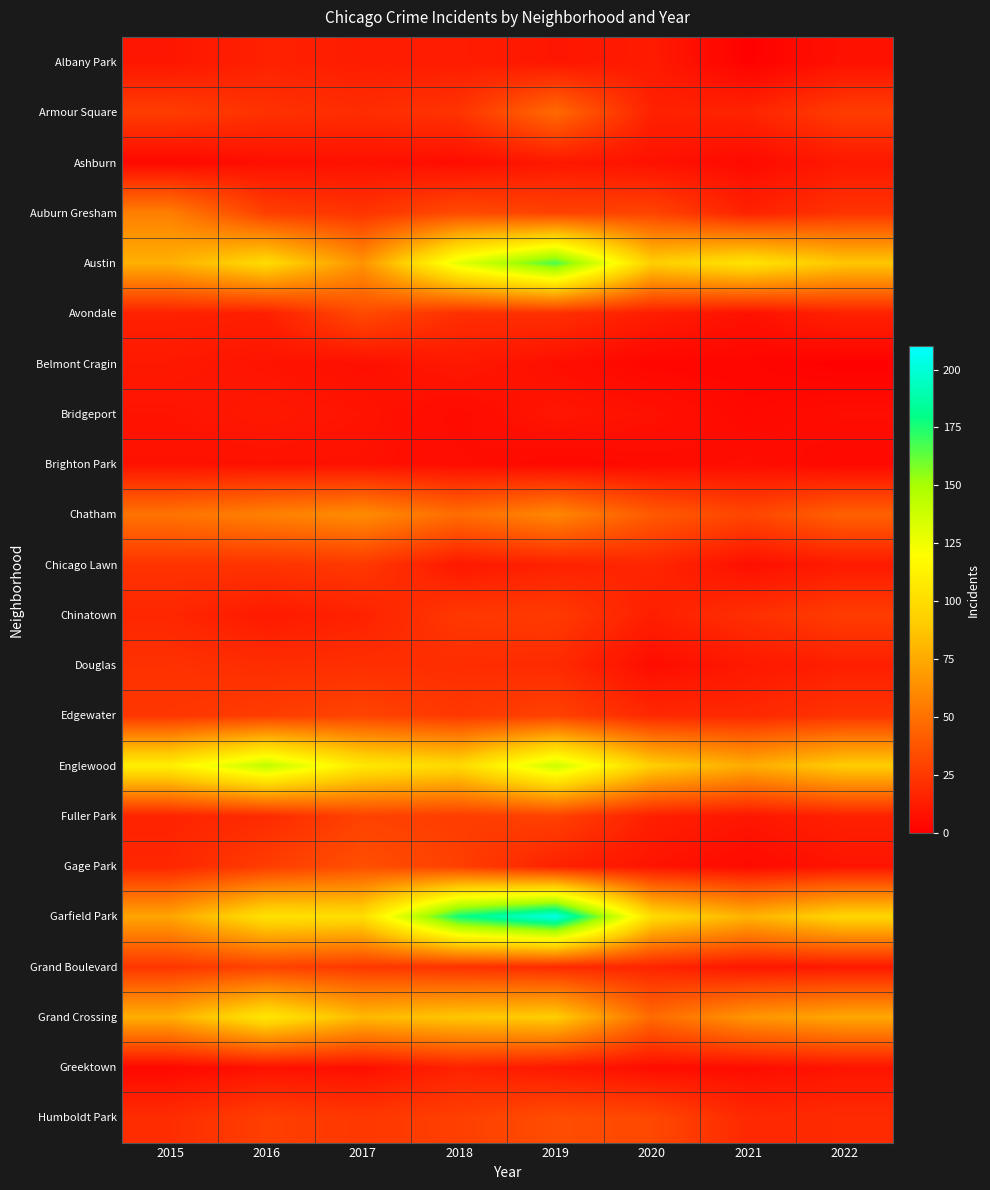

How many series are shown in this chart?

22